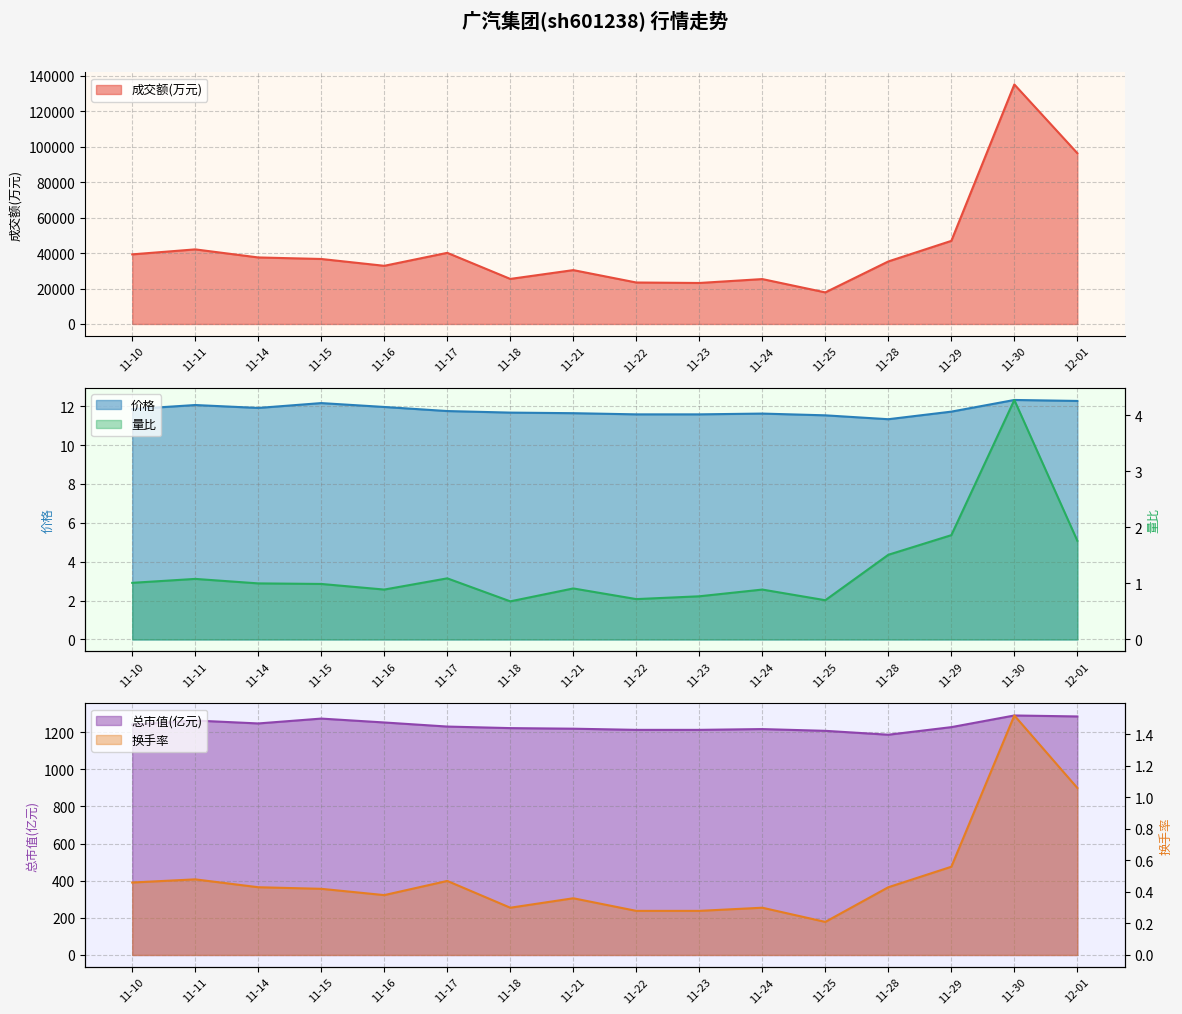

What is the sum of all 成交额(万元) values?

688117.0